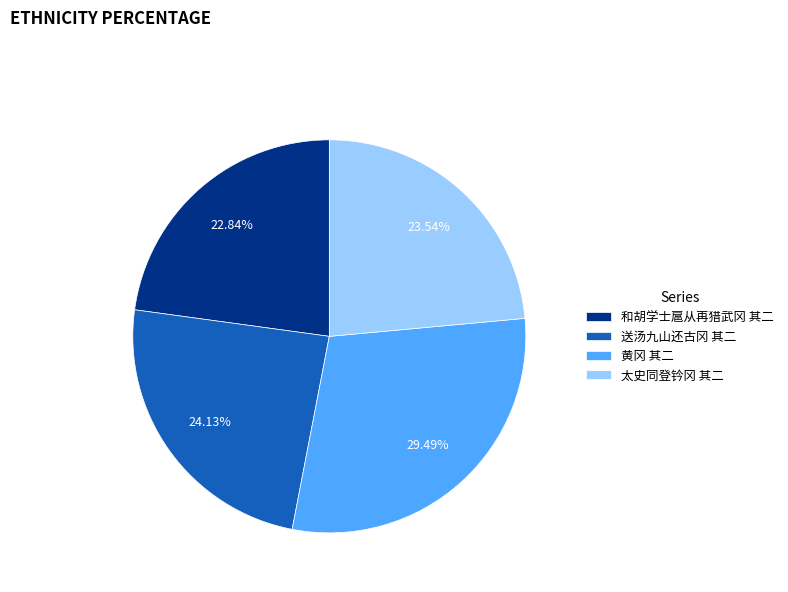

What percentage is the 黄冈 其二 slice, to the nearest percent?

29%